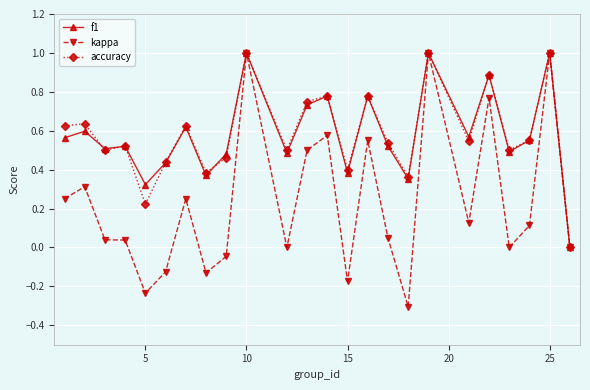

Does the chart have visible grid lines?

Yes